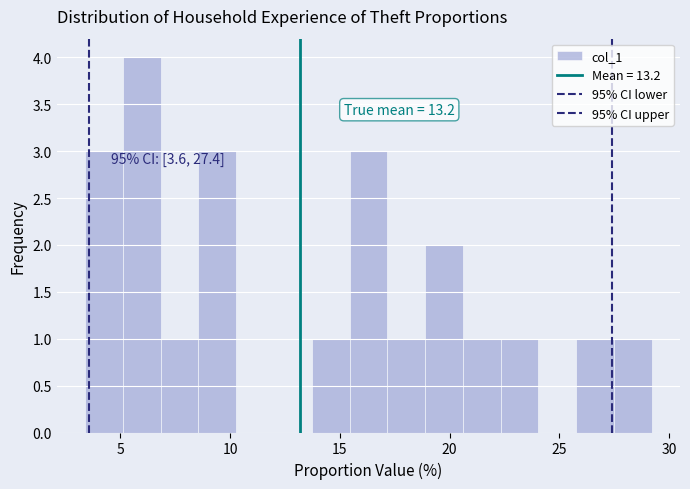

Around what value on the x-axis is the tallest bar? Give the approximate position of its centre, as read against the axis.

6.0